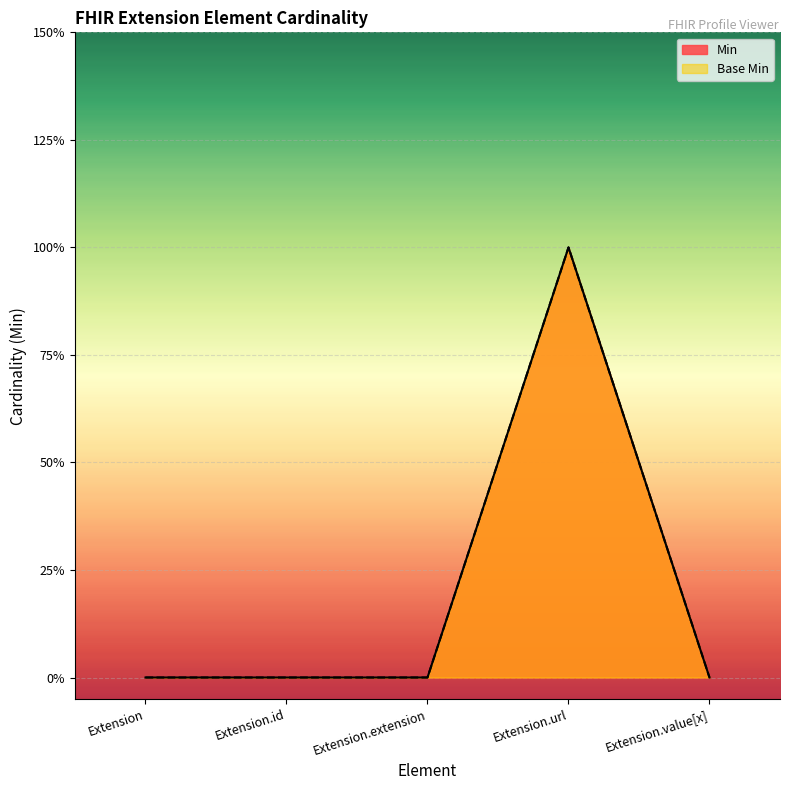

What is the greatest value displayed?

1